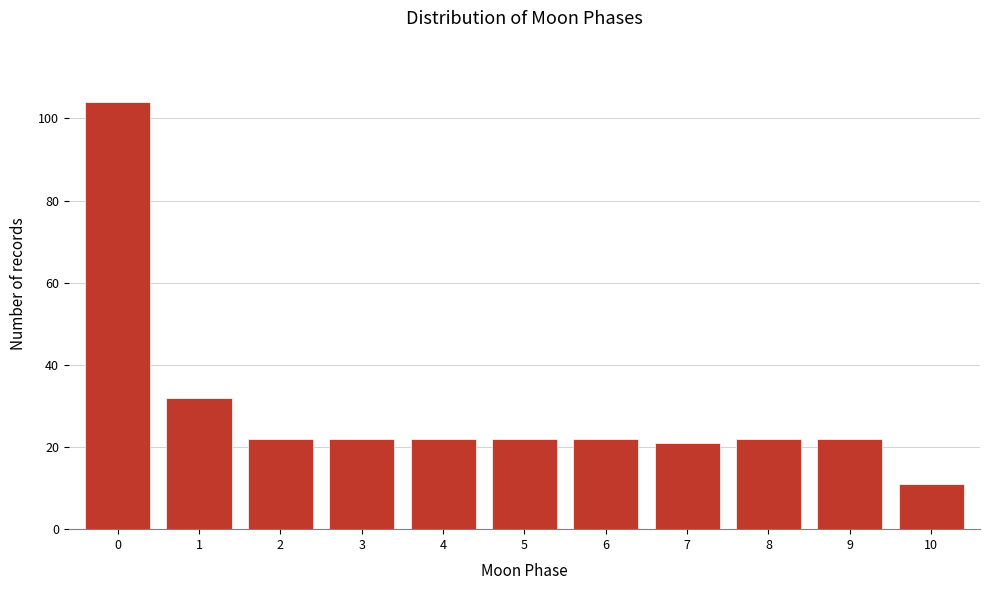

Reading right to left, list all the values displayed in this chart.

11	22	22	21	22	22	22	22	22	32	104